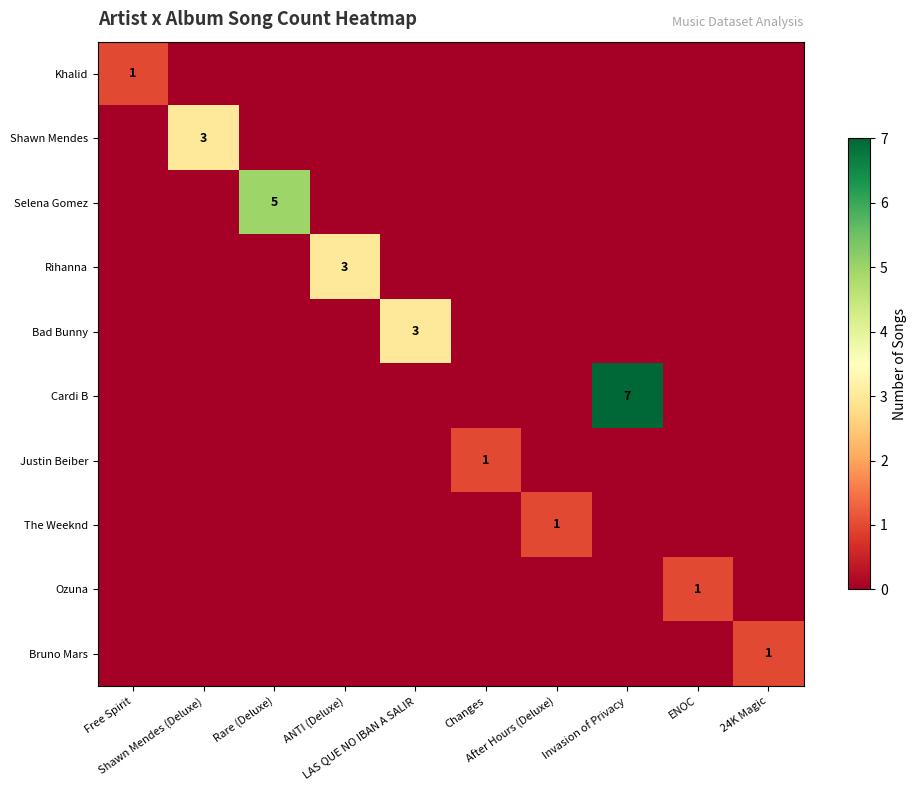

How many Justin Beiber values are between 0 and 1?

10